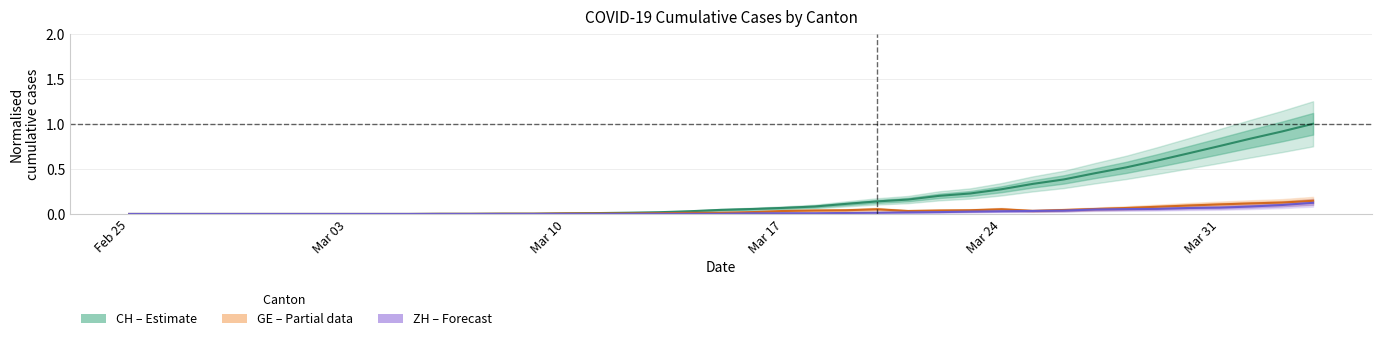

How many distinct data groups are displayed?

3